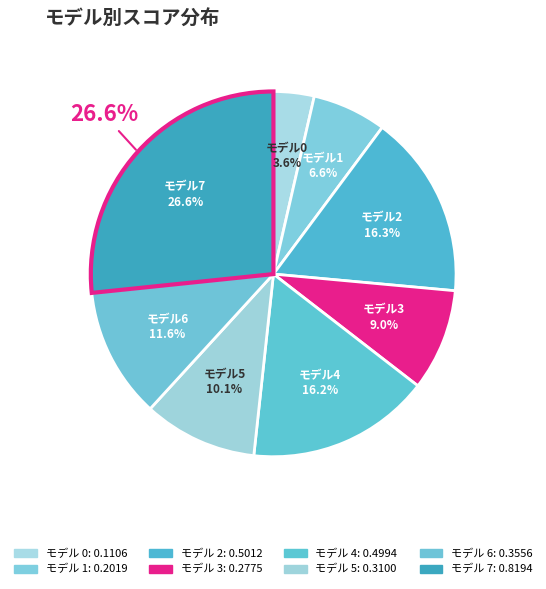

To the nearest percent, what percentage of the pie is 4?

16%